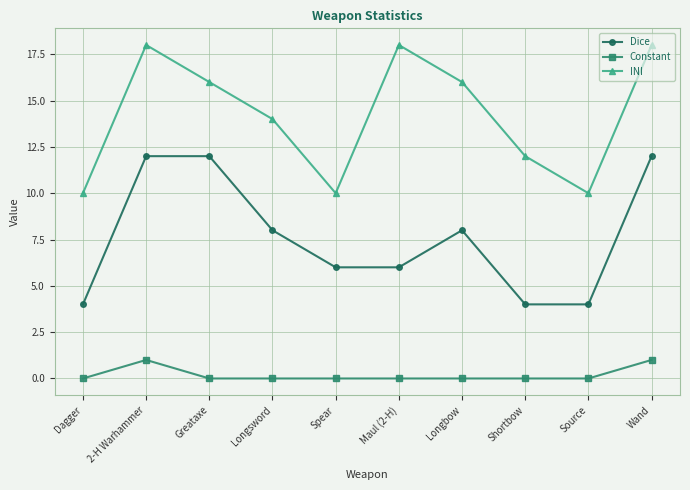

What are all the series names shown in the legend?

Dice, Constant, INI